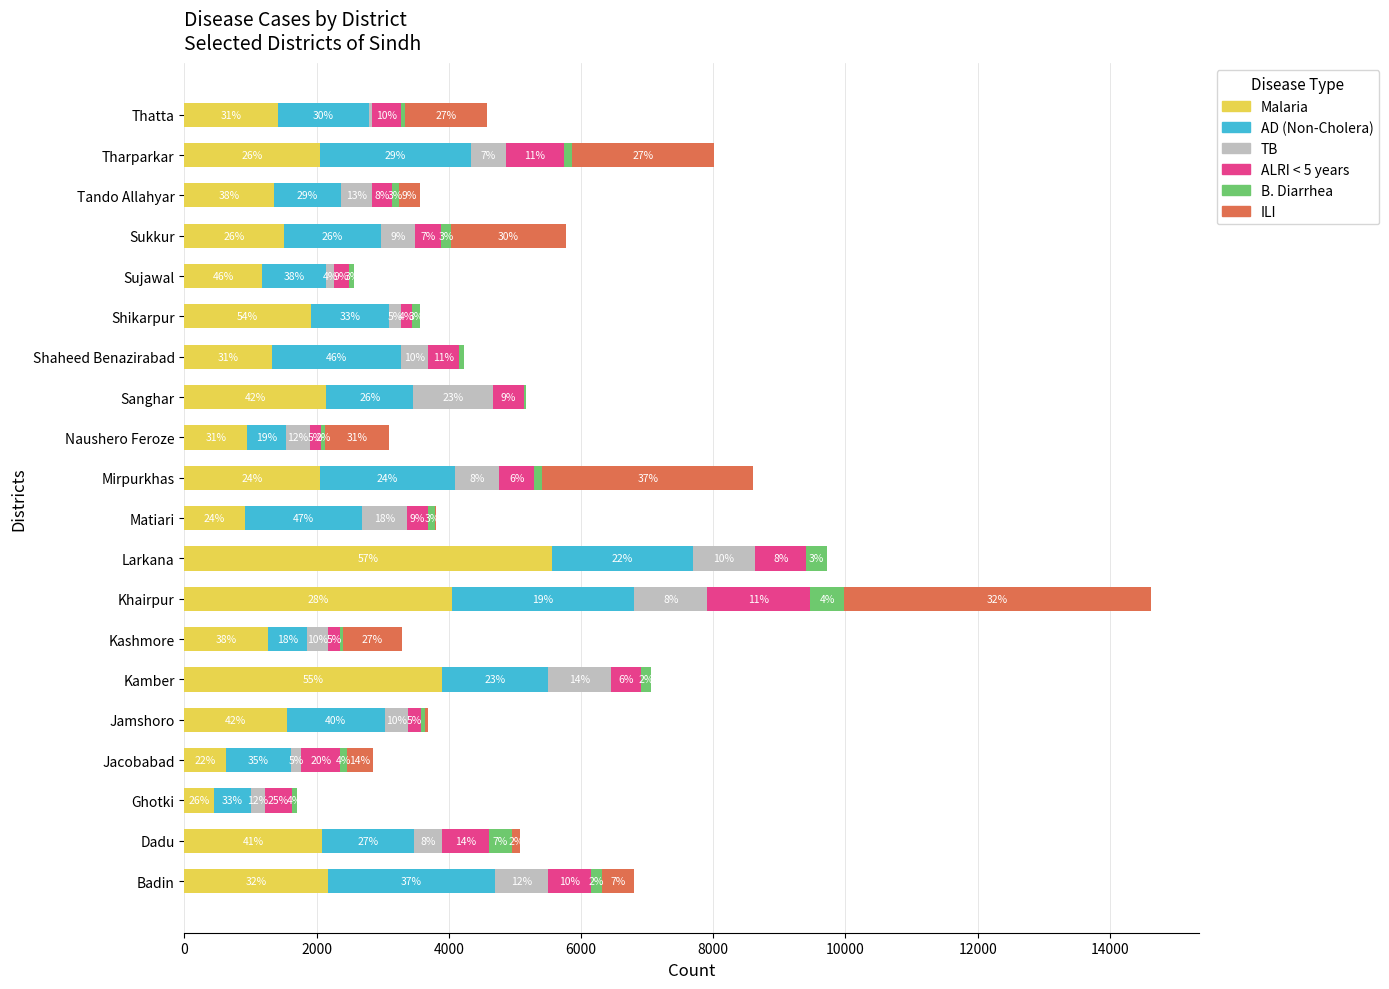

What are all the series names shown in the legend?

Malaria, AD (Non-Cholera), TB, ALRI < 5 years, B. Diarrhea, ILI